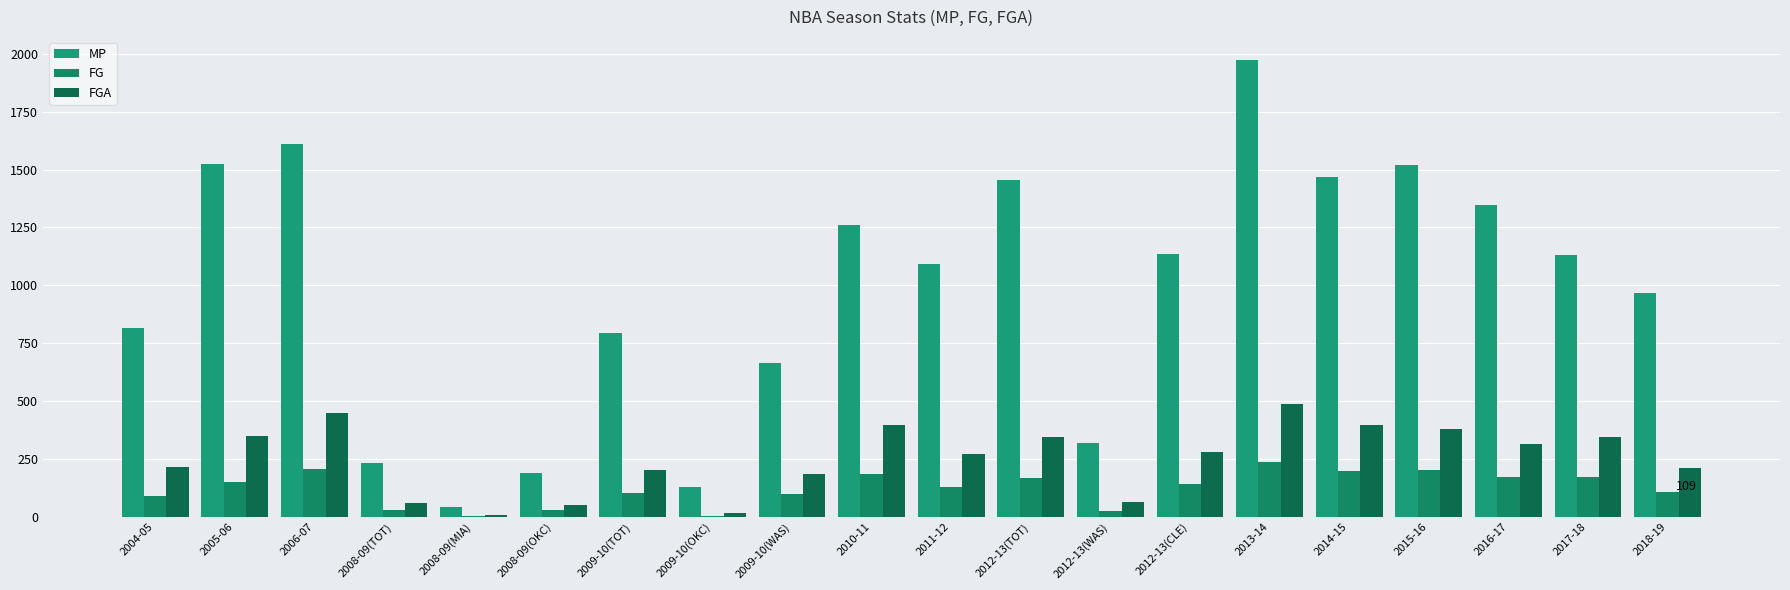

At how many categories does at least one series exceed 435?

15